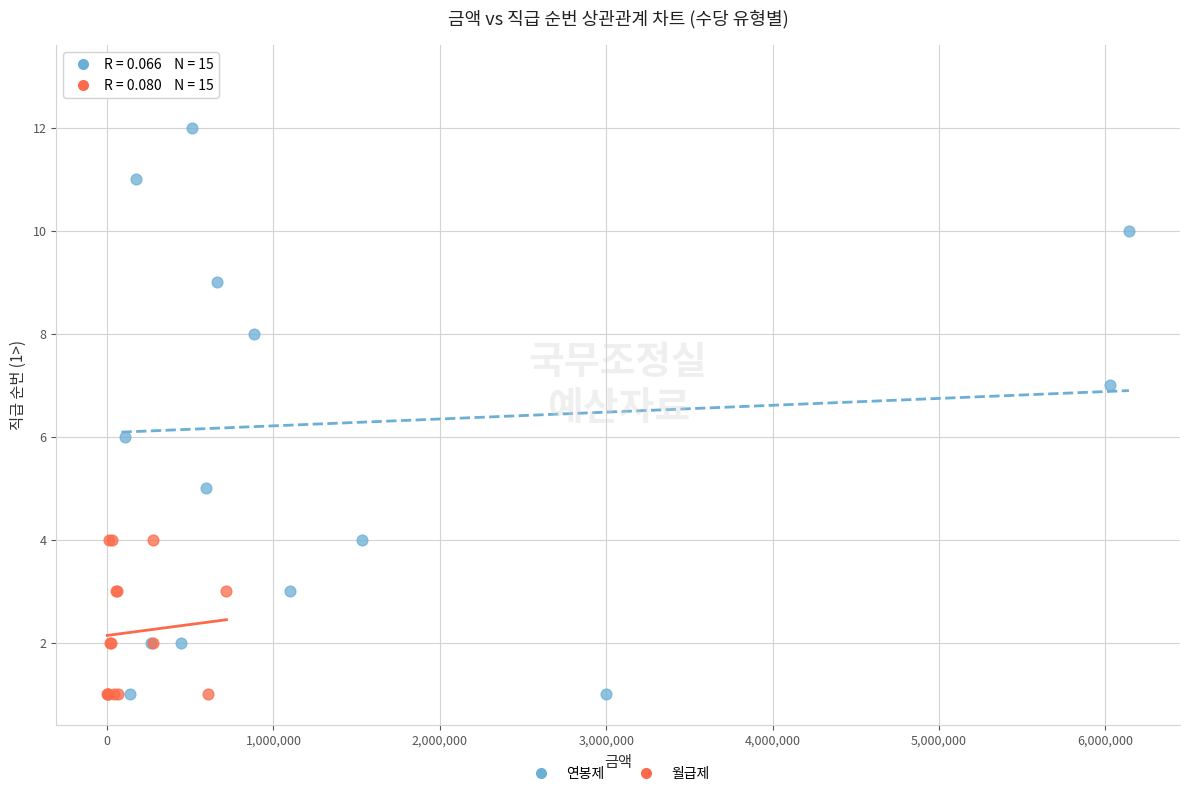

Which series has the largest Y range (max minus min)?

연봉제